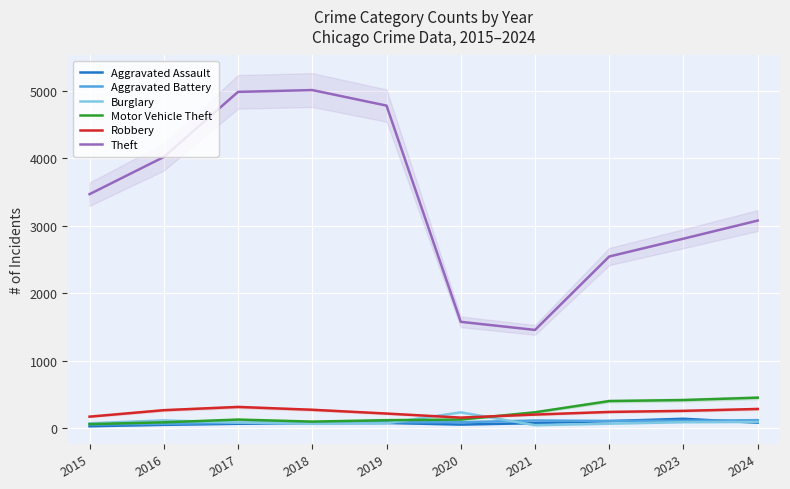

What is the value of the Aggravated Battery point at the 10th from the left?

122